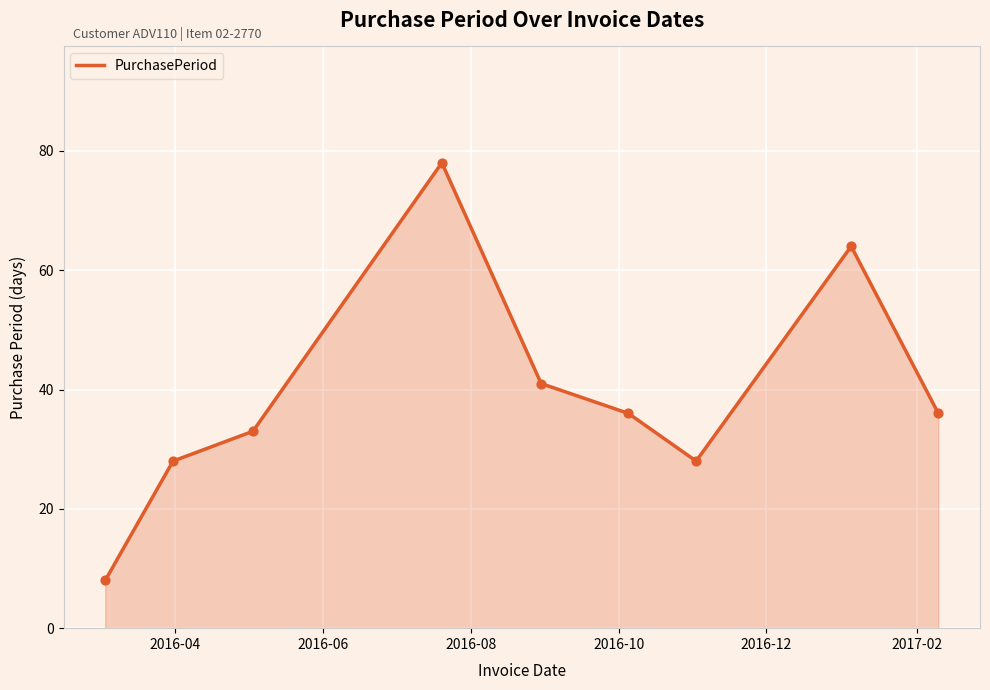

What is the maximum value shown in the chart?

78